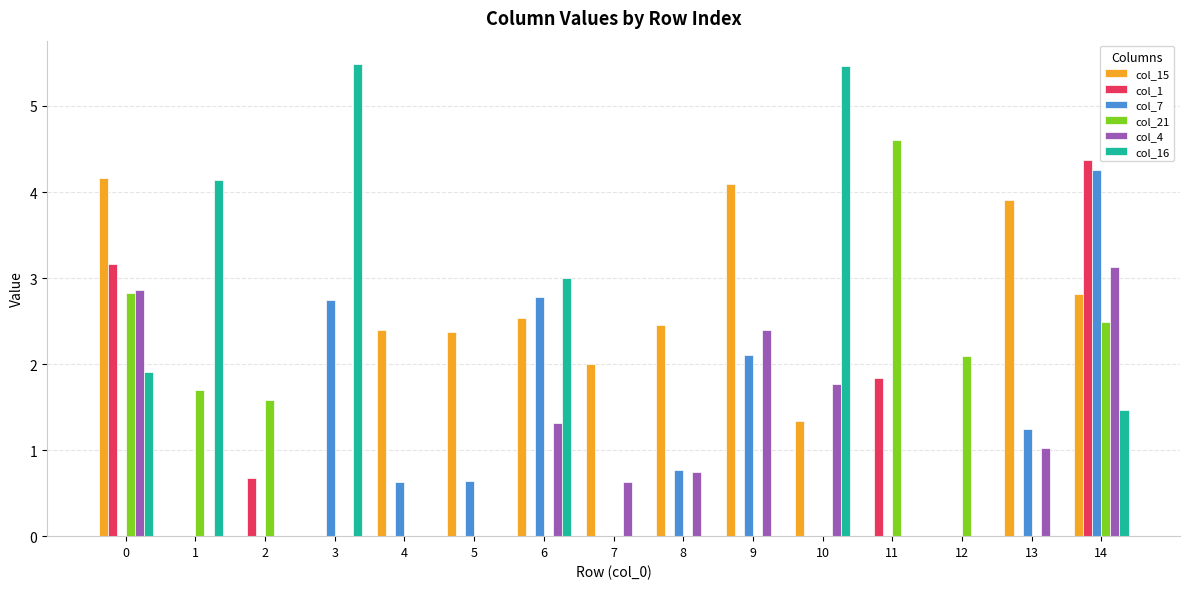

Which series changed the most between 4 and 10?

col_16